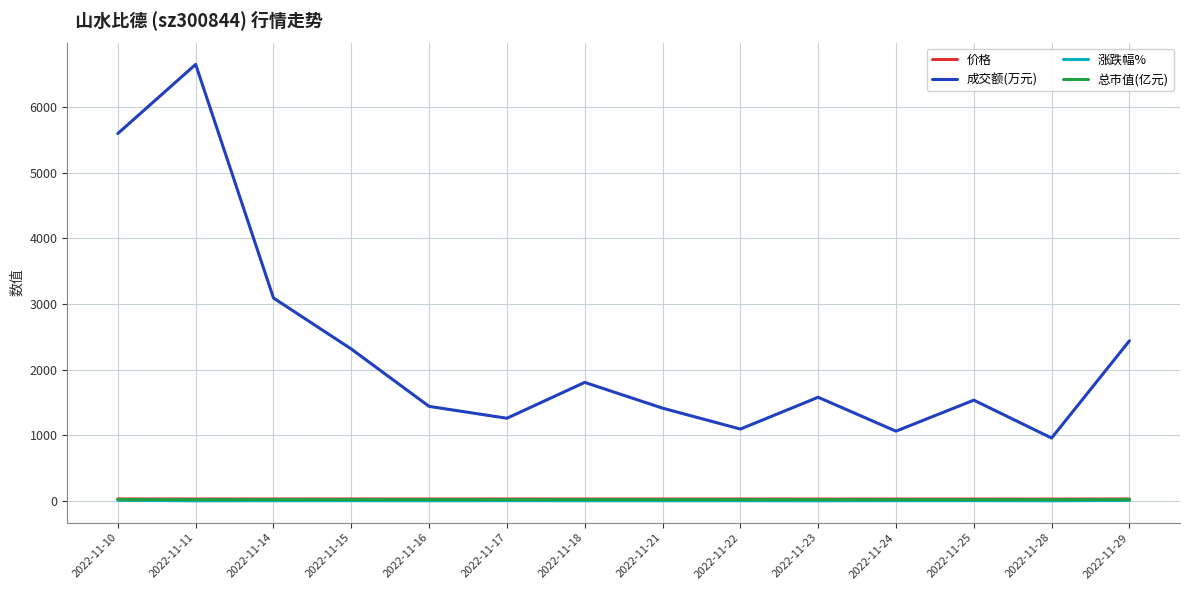

At which label is 成交额(万元) closest to 3804?

2022-11-14